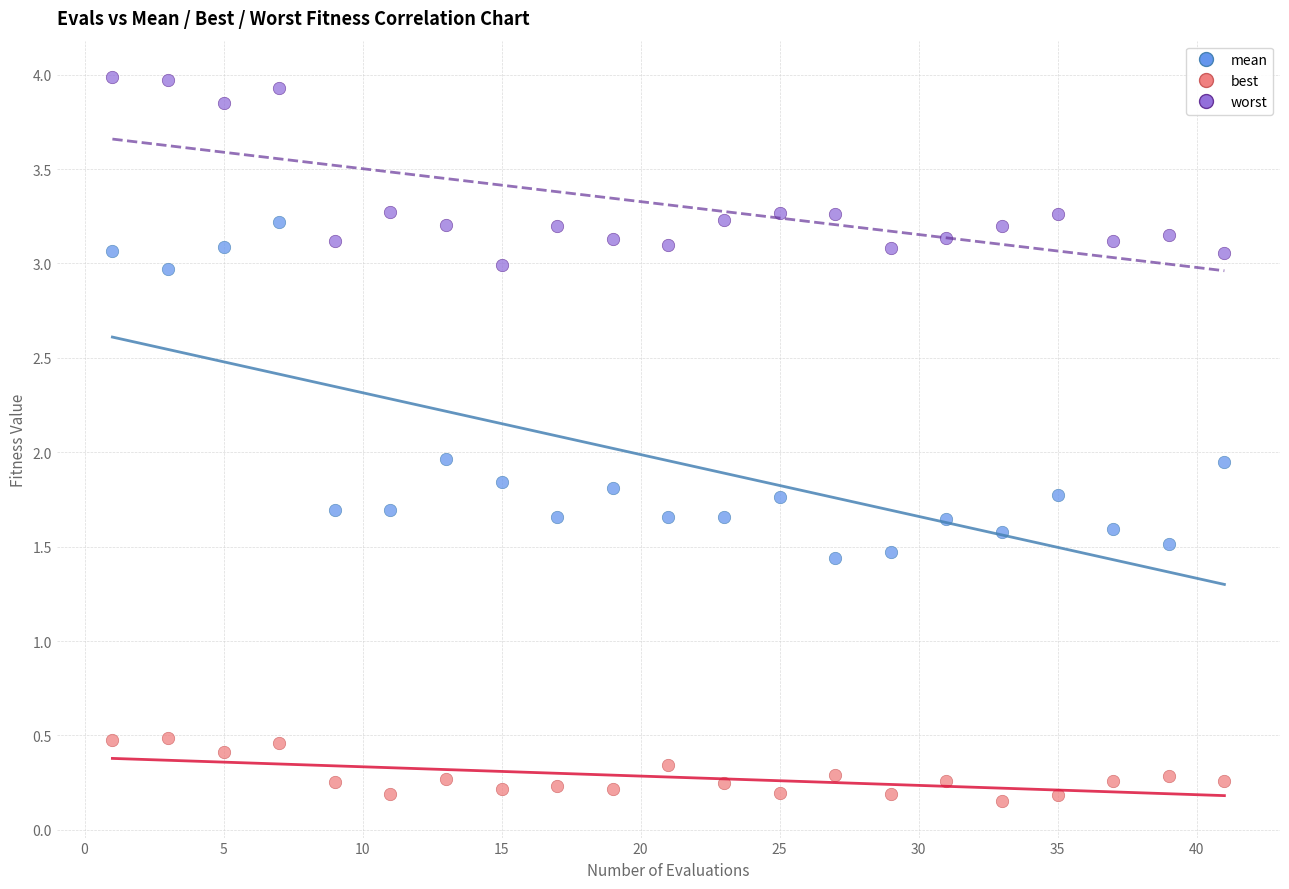

What is the X range (max minus min) for the scatter plot?

40.0